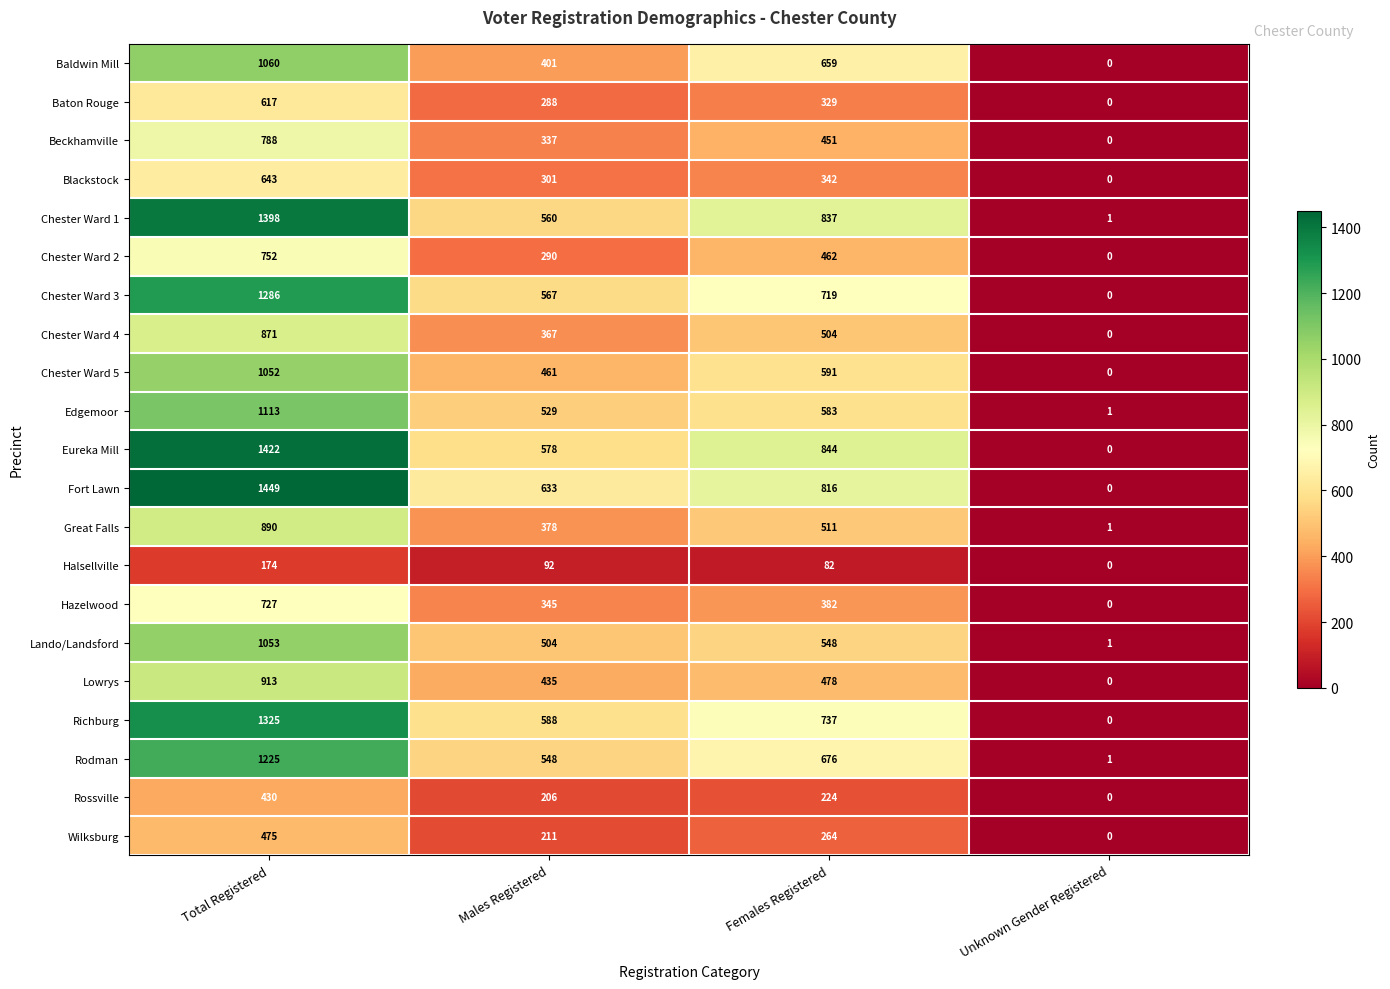

What is the approximate value of Chester Ward 4 at Males Registered, to the nearest 100?

400